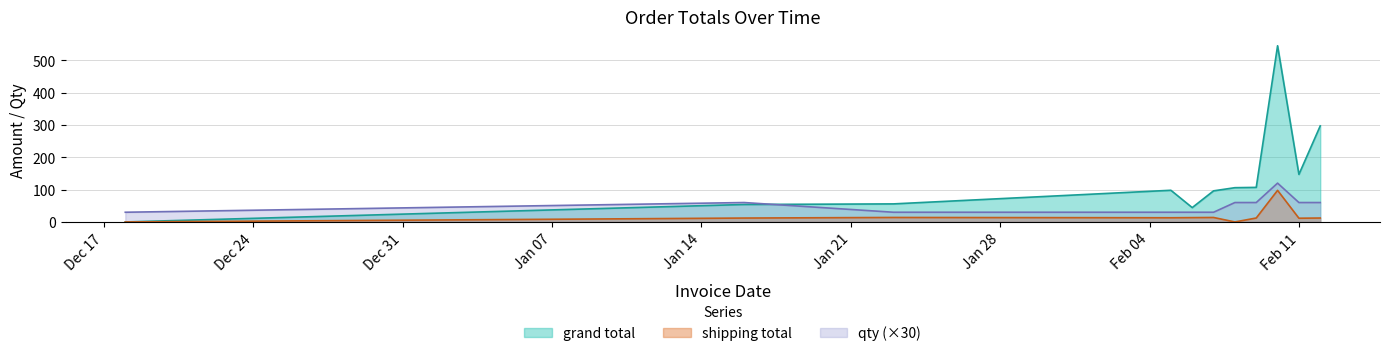

Where is grand total nearest to the value 272?

2020-02-12